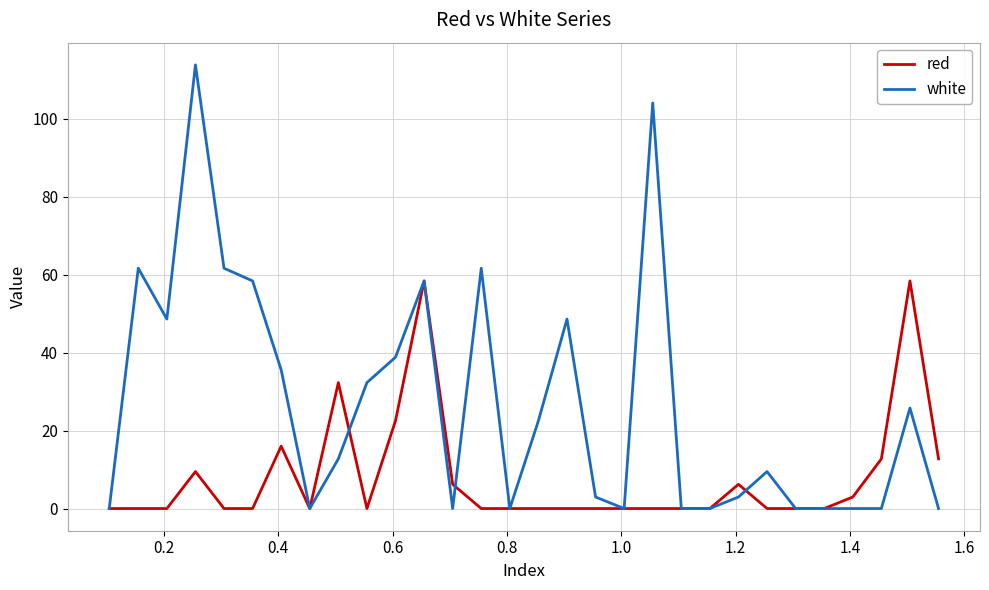

In white, how many points are higher than both neighbors (excluding endpoints)?

8